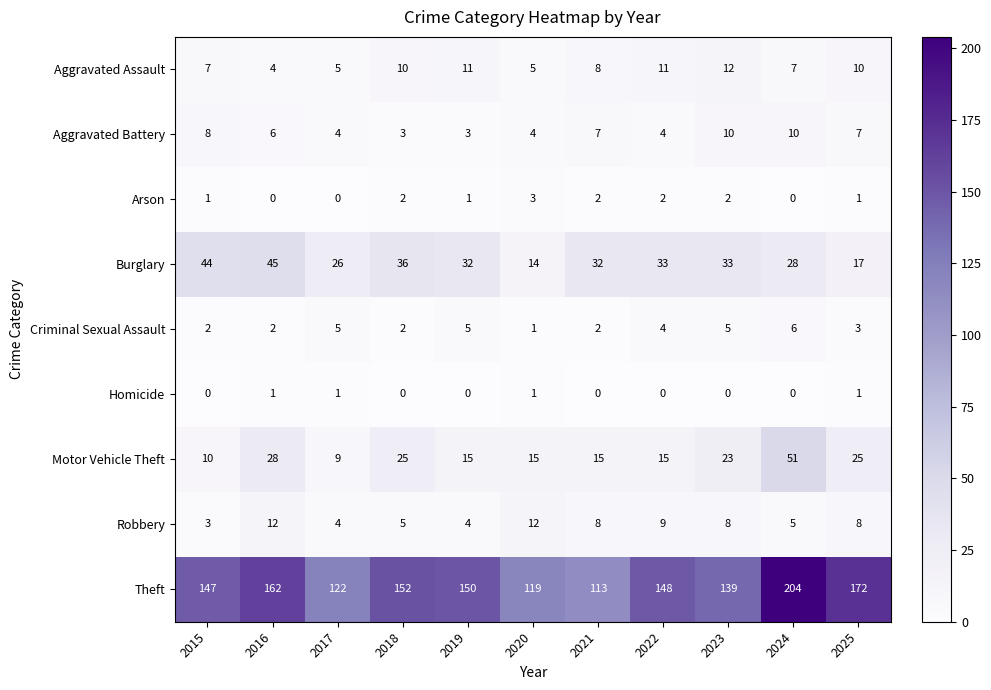

Rank the series at 2015 from highest to lowest value.

Theft, Burglary, Motor Vehicle Theft, Aggravated Battery, Aggravated Assault, Robbery, Criminal Sexual Assault, Arson, Homicide